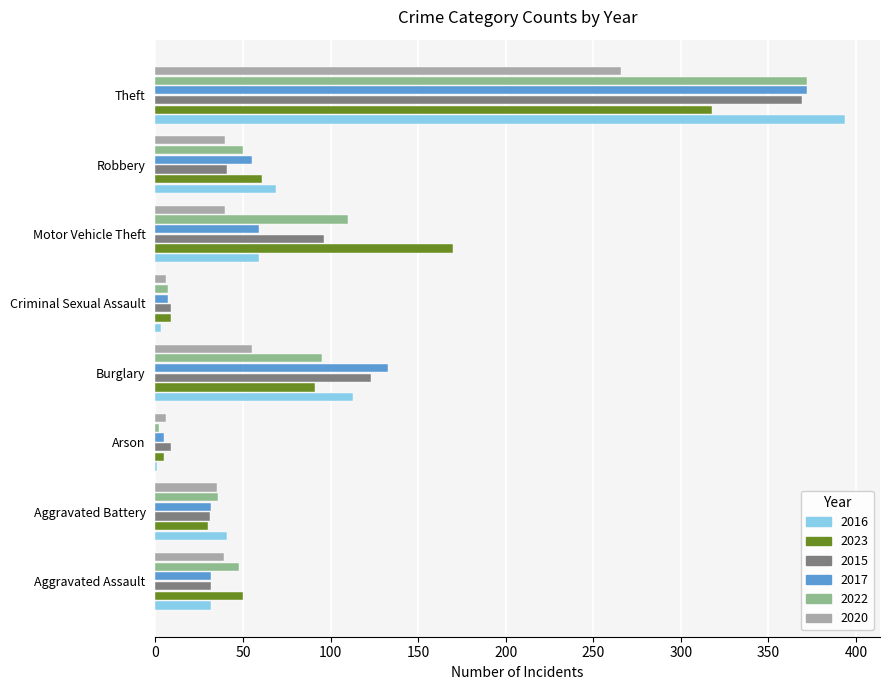

The 2023 series shows 251 at Motor Vehicle Theft. True or false?

False